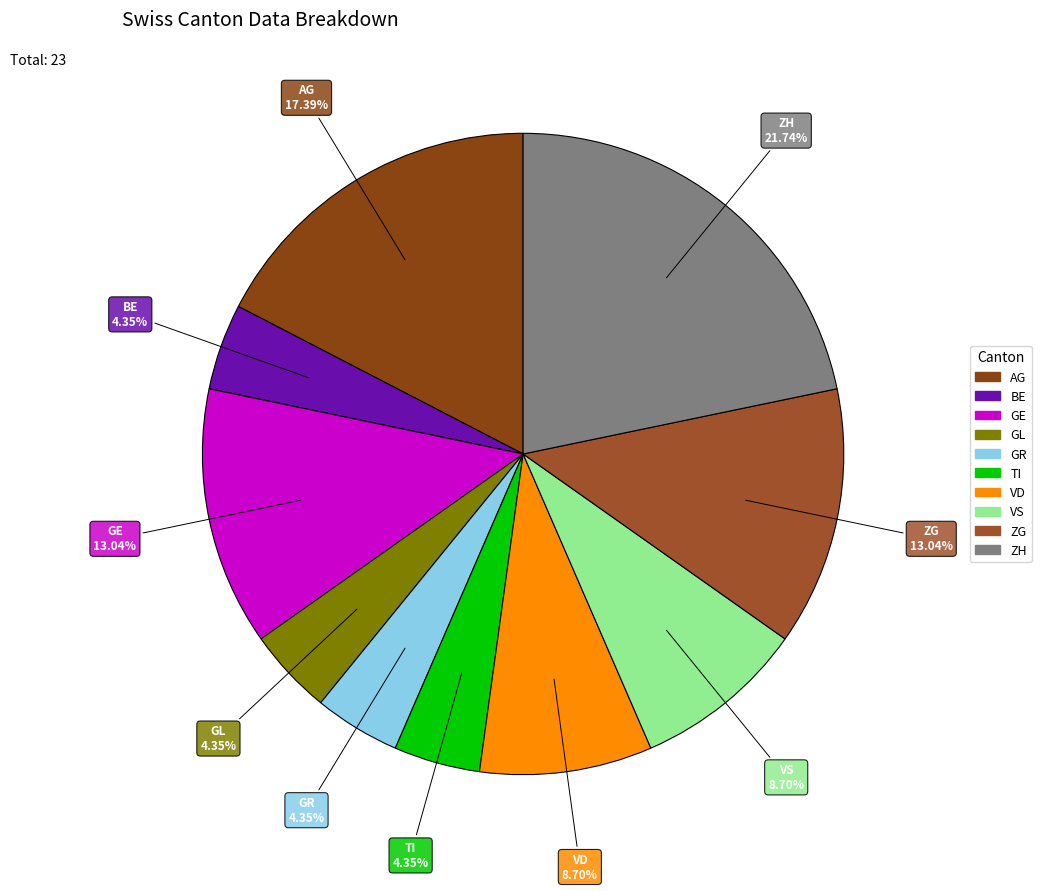

Is there a majority slice in this chart?

No